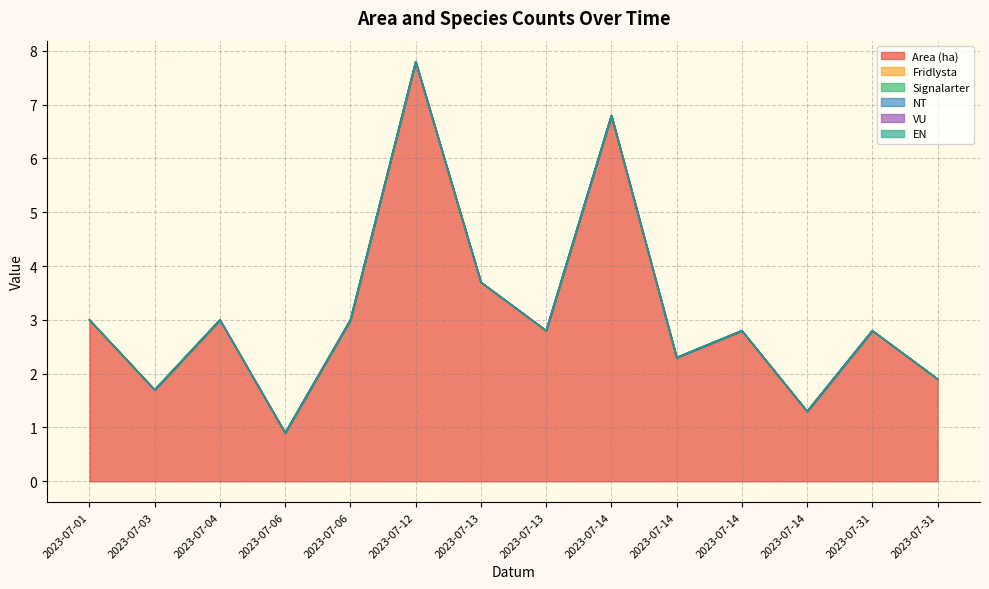

True or false: Fridlysta has more than 0 interior local peaks.

False